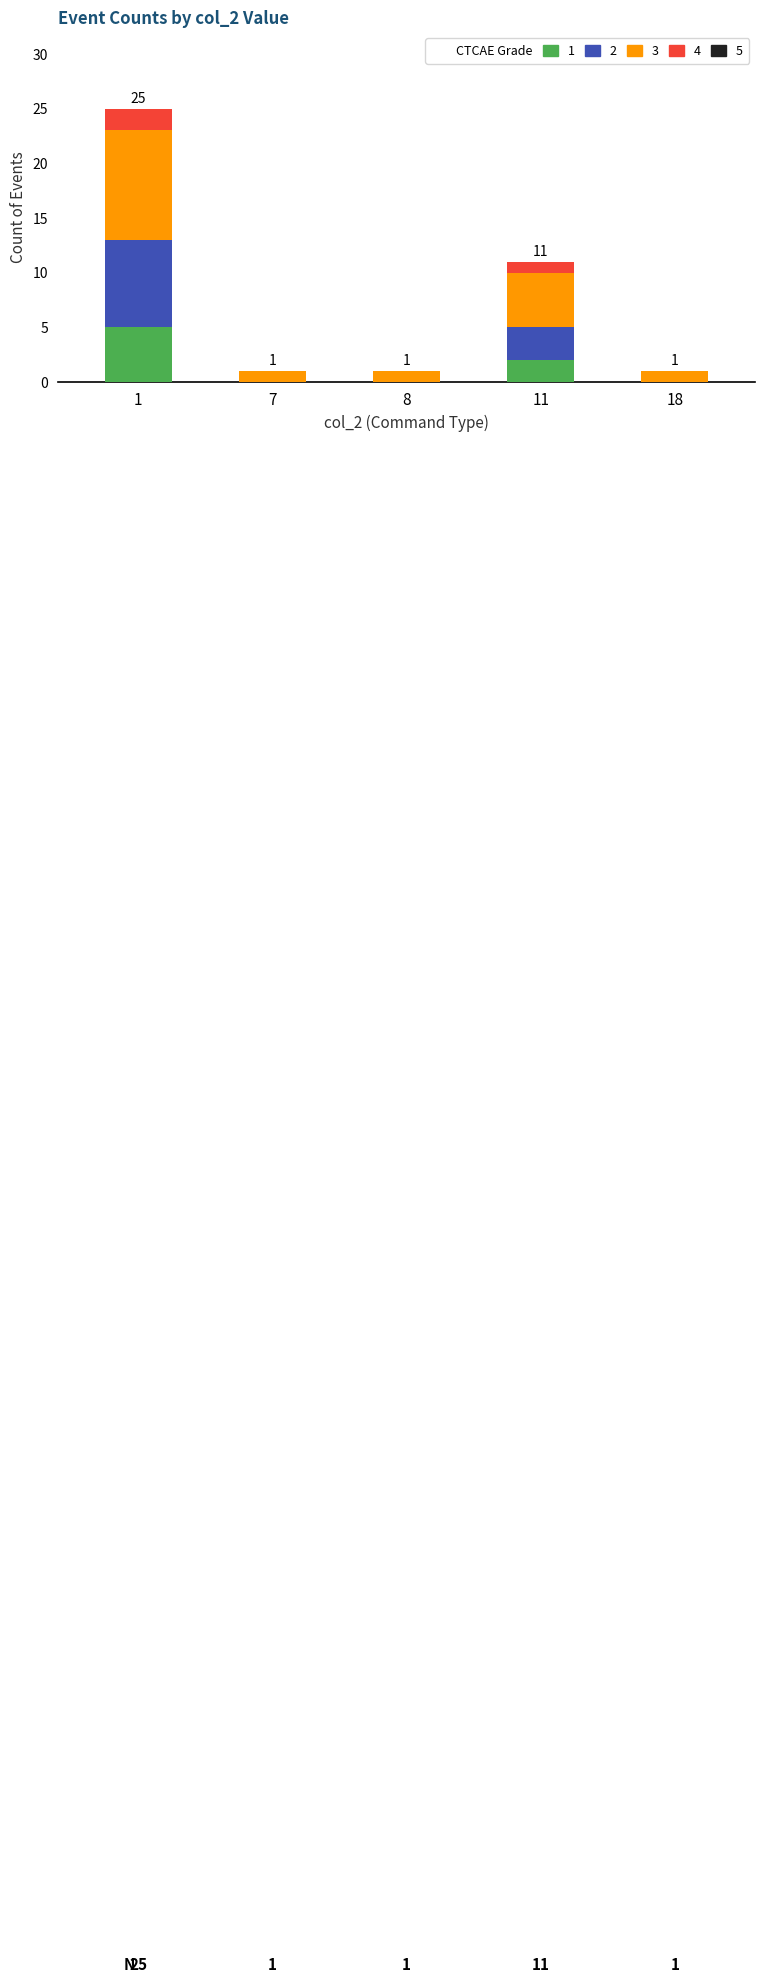

How many data points does each series have?

5